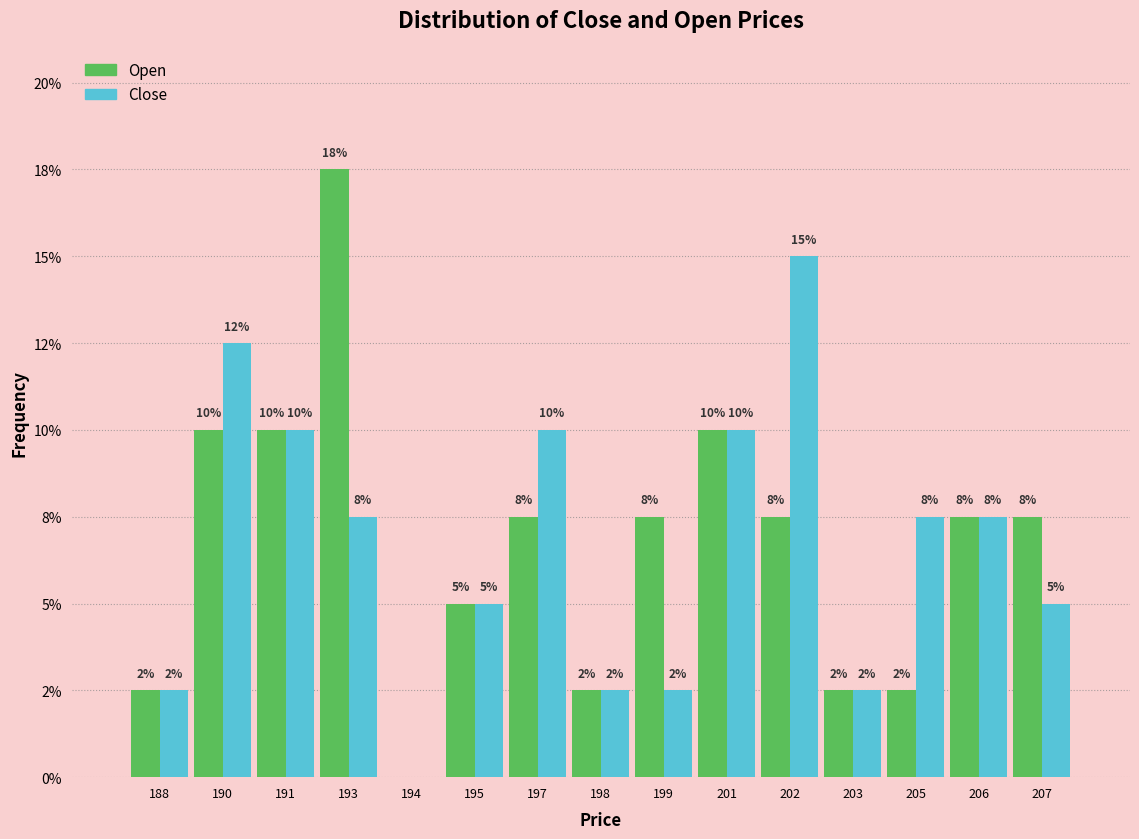

Does the chart contain stacked bars?

No